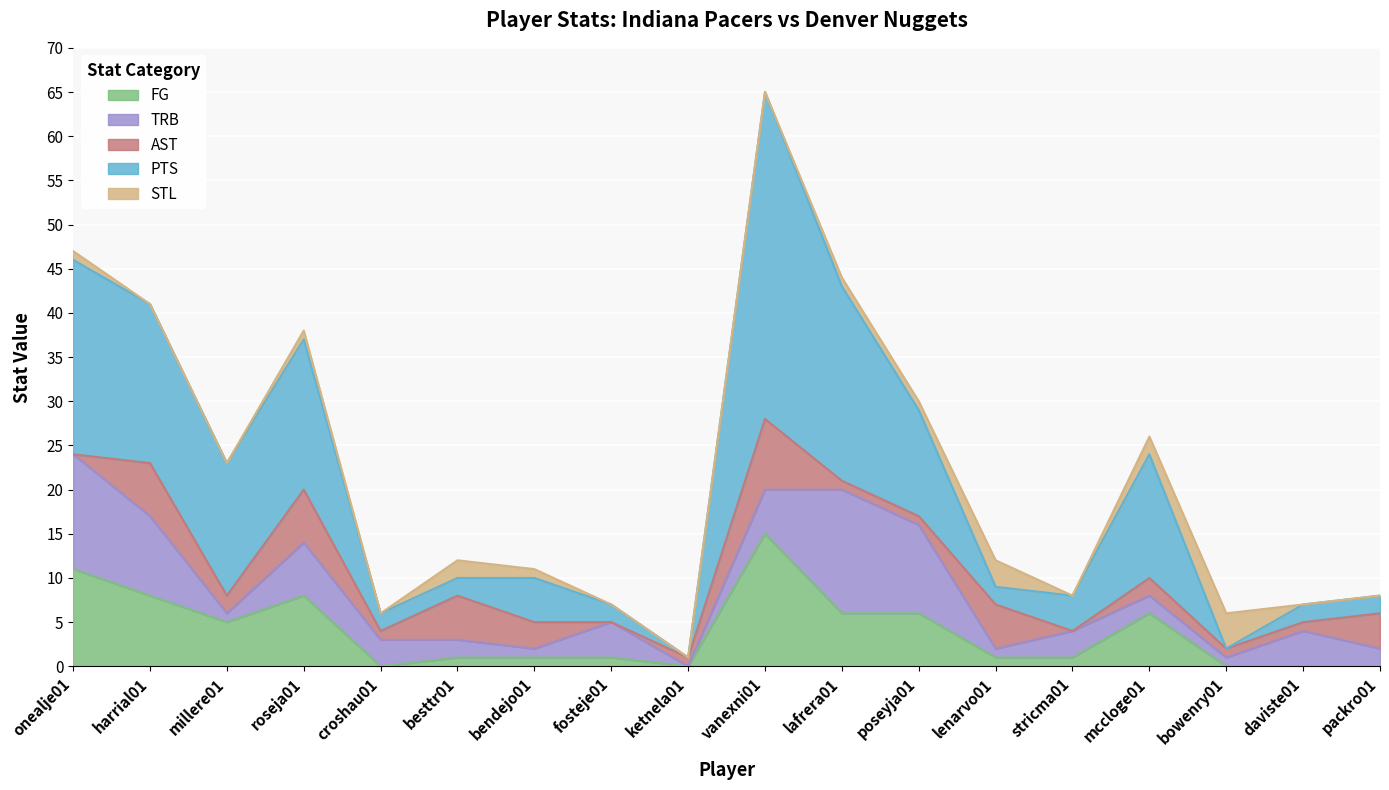

Where does the AST series first go above 2?

harrial01